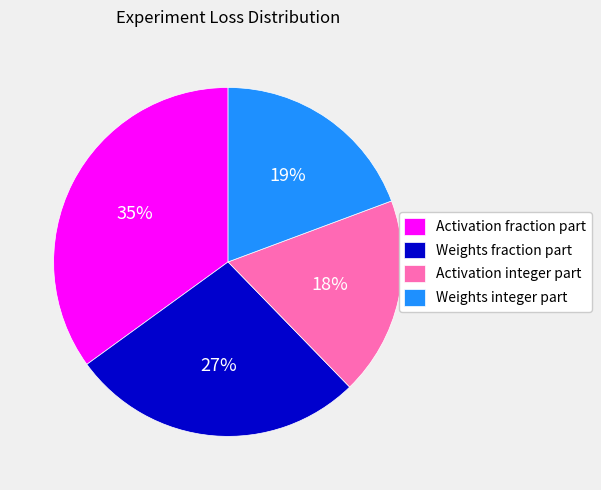

Do Activation fraction part and Weights integer part together represent more than half of the pie?

Yes